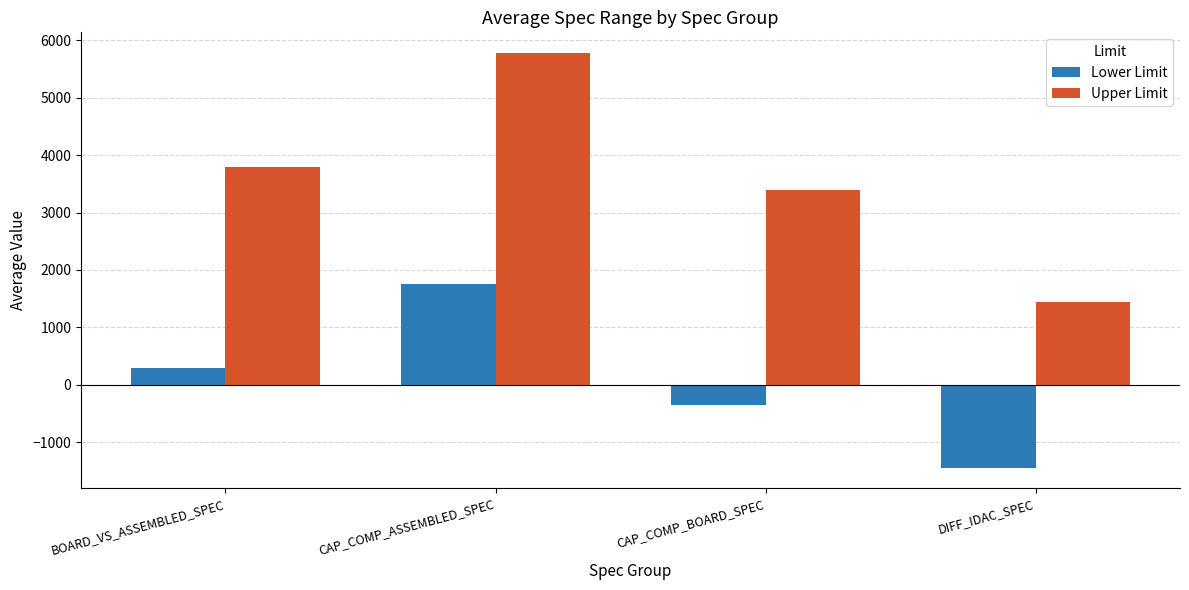

What is the label of the 4th bar from the left?

DIFF_IDAC_SPEC